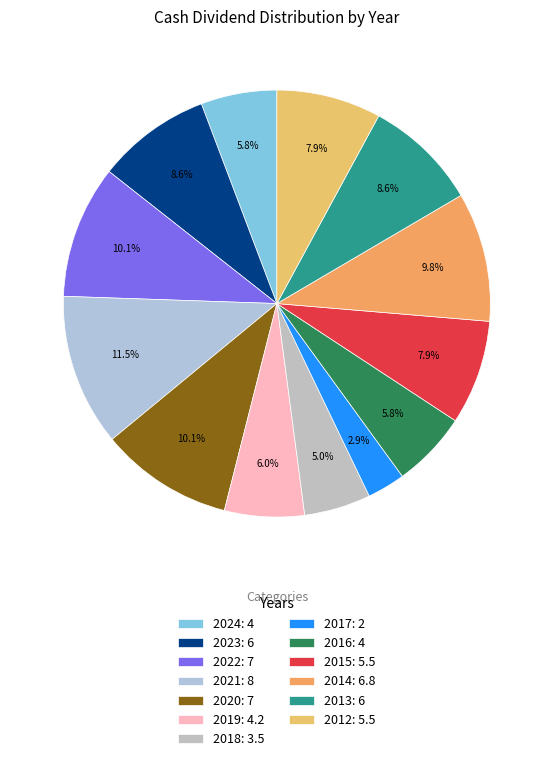

Which slice is the largest?

2021